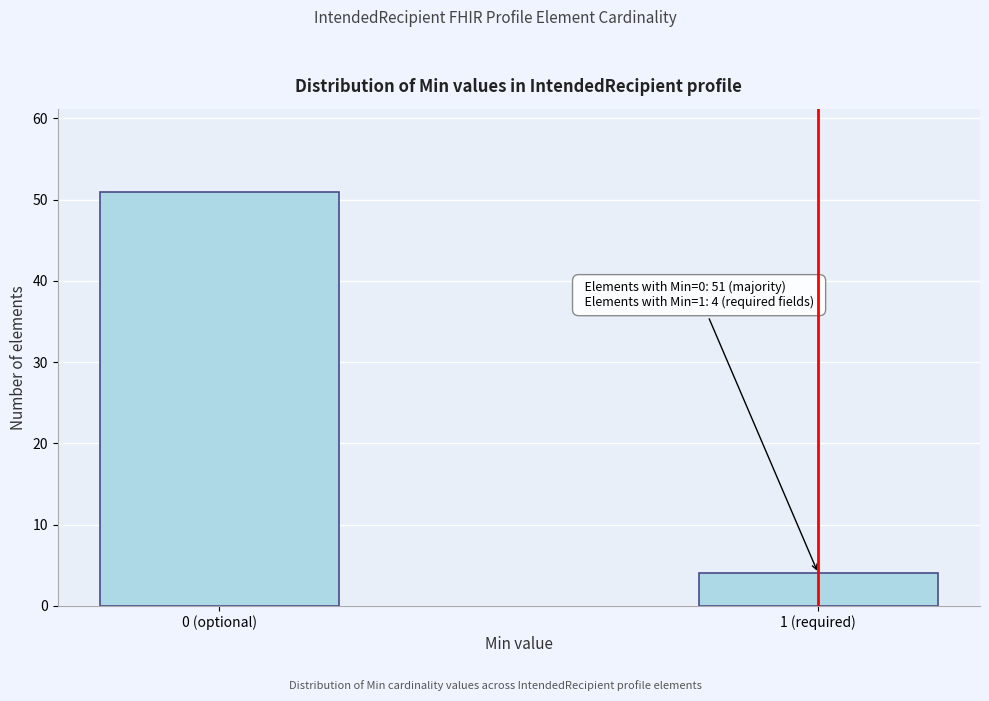

Reading left to right, transcribe all the data shown in this chart.

0 (optional)=51	1 (required)=4